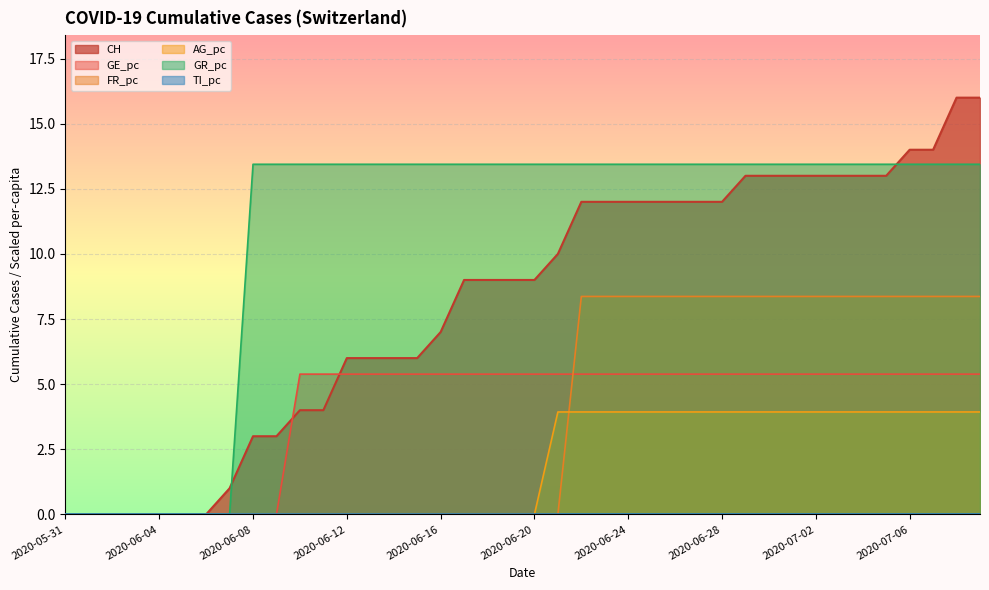

Read the GR_pc value at 2020-07-05.

13.4